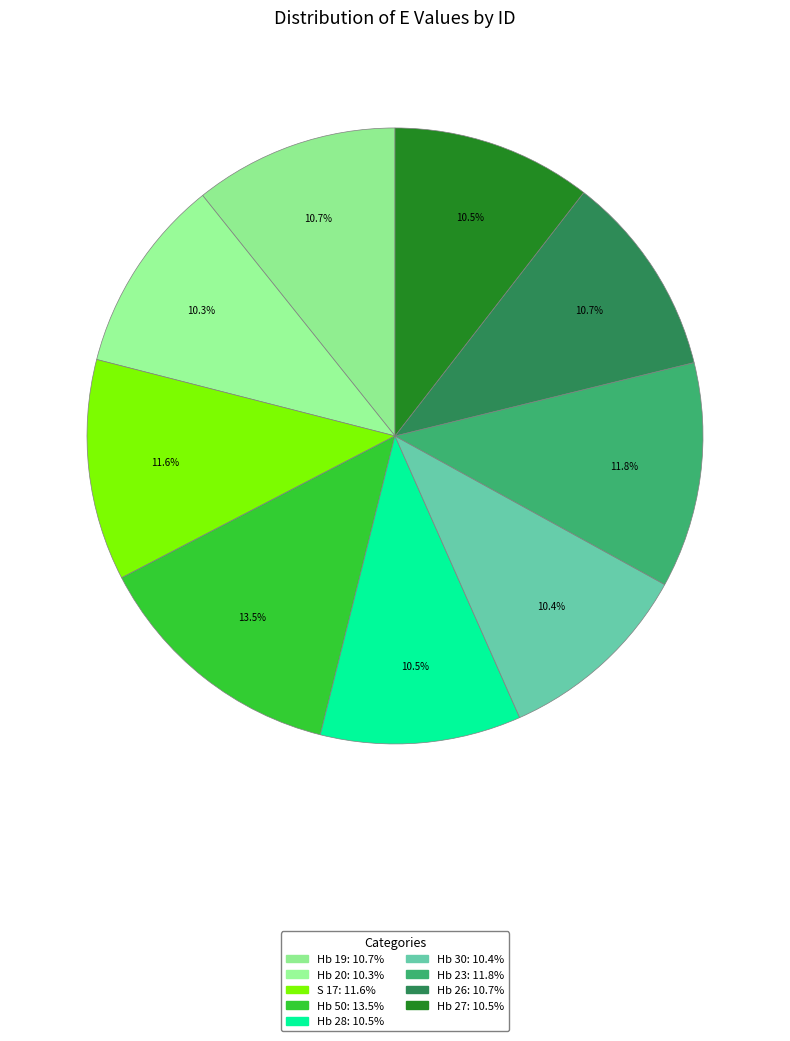

Which slice is the smallest?

Hb 20